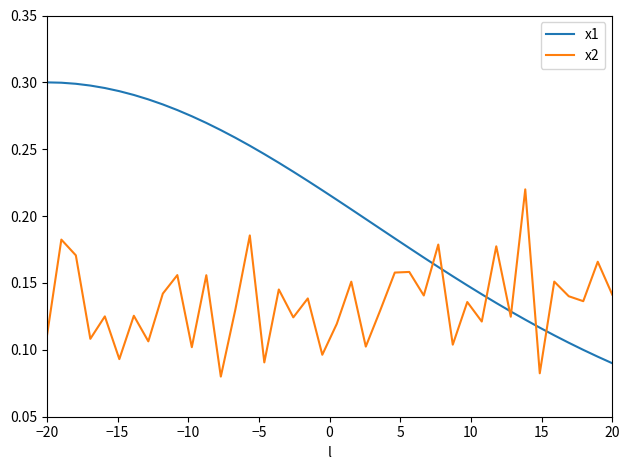

Which series has the widest spread of values?

x1